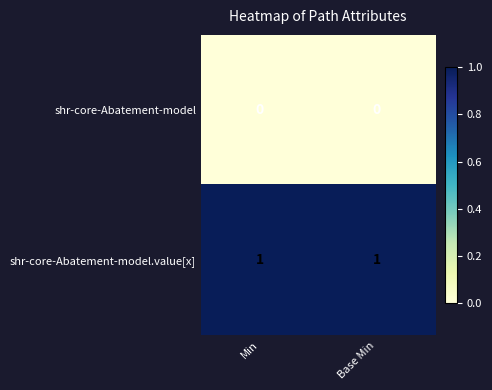

List the series in order of their overall mean, highest first.

shr-core-Abatement-model.value[x], shr-core-Abatement-model